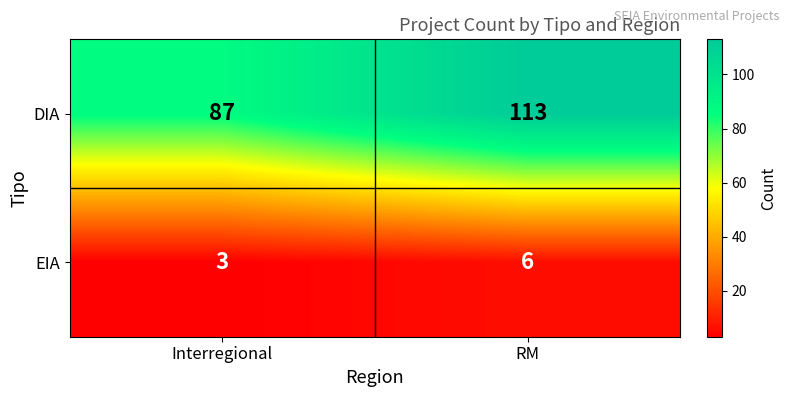

At which category does the chart reach its minimum across all series?

Interregional